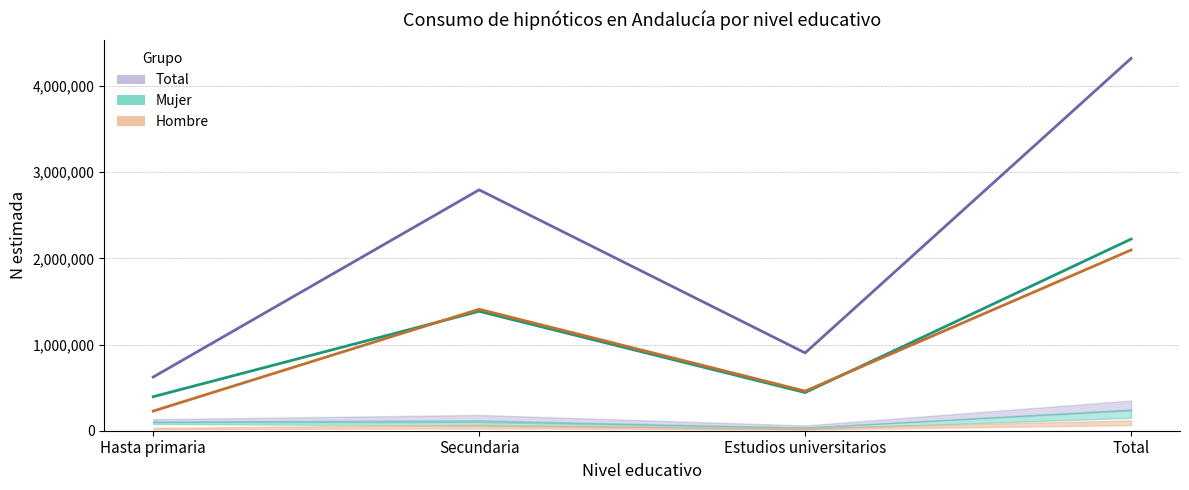

Read the Mujer N estimada value at Total, to the nearest 100.

2223800